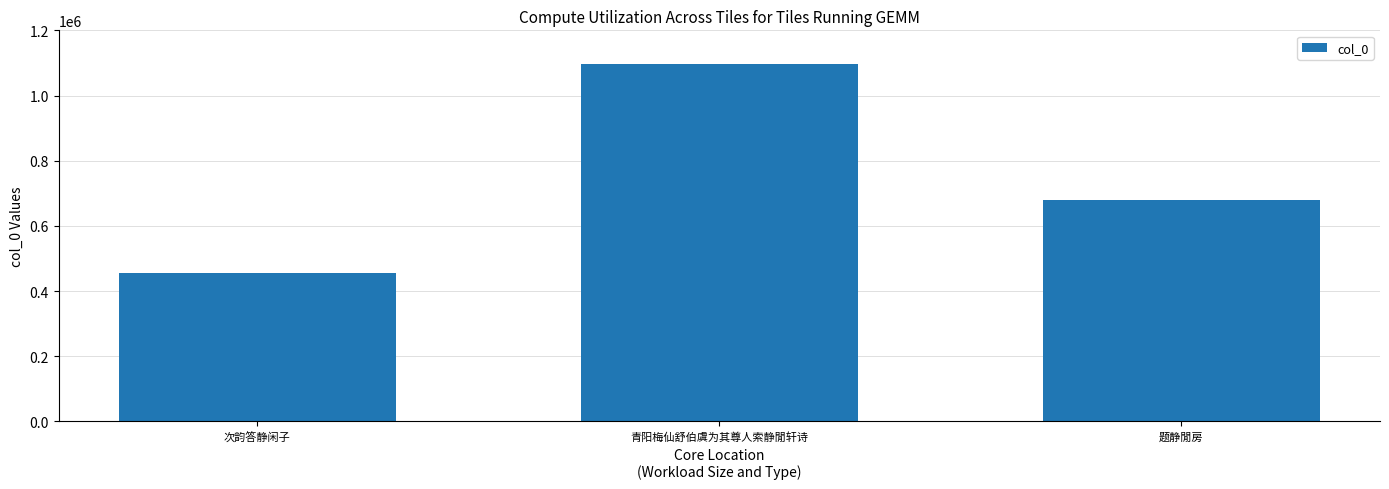

True or false: the data shows 567271 at 青阳梅仙舒伯虞为其尊人索静閒轩诗.

False